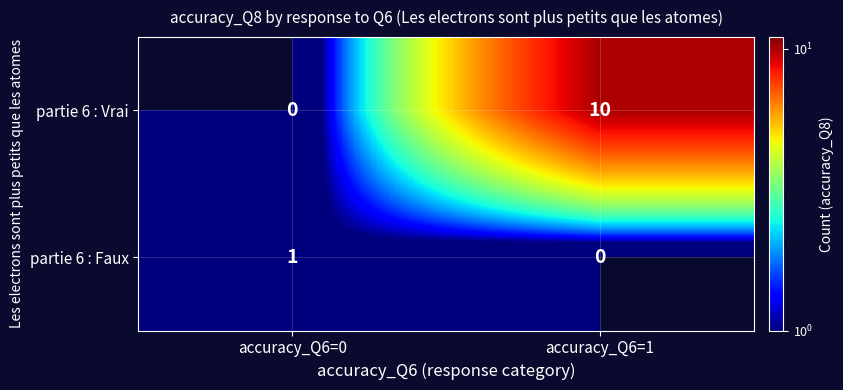

The partie 6 : Faux series shows 1 at accuracy_Q6=0. True or false?

True